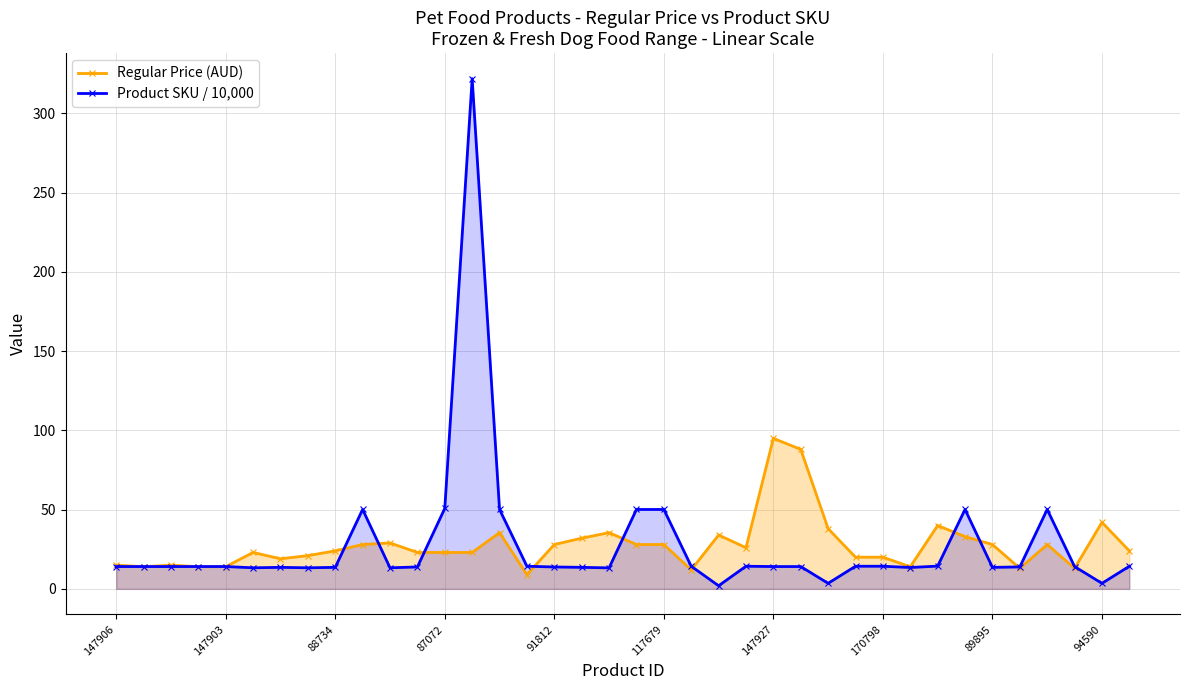

Which series has the largest range (max minus min)?

Product SKU / 10,000